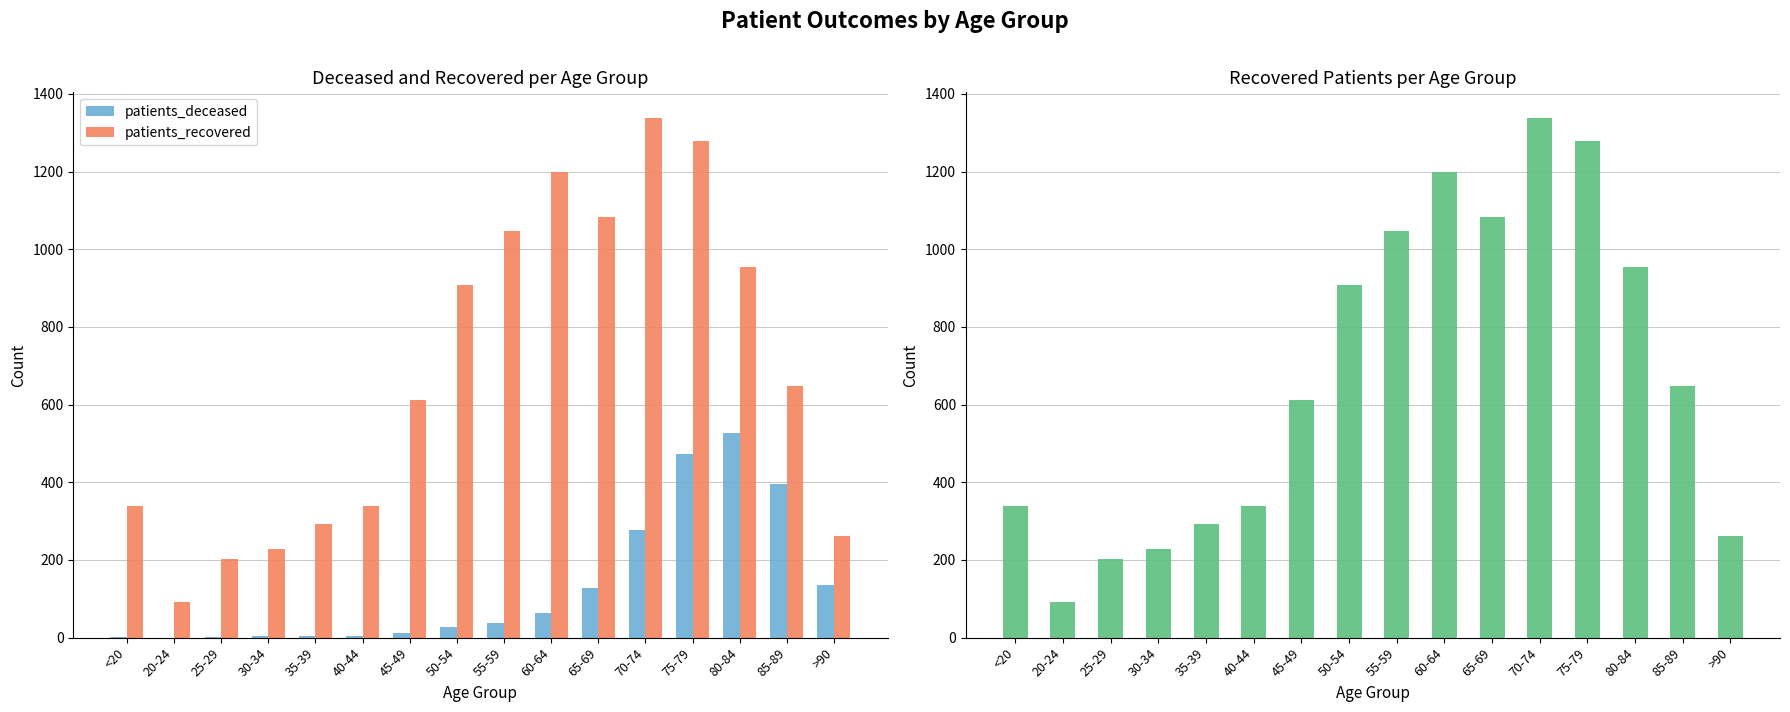

What is the difference between the maximum and minimum values in the patients_deceased series?

527